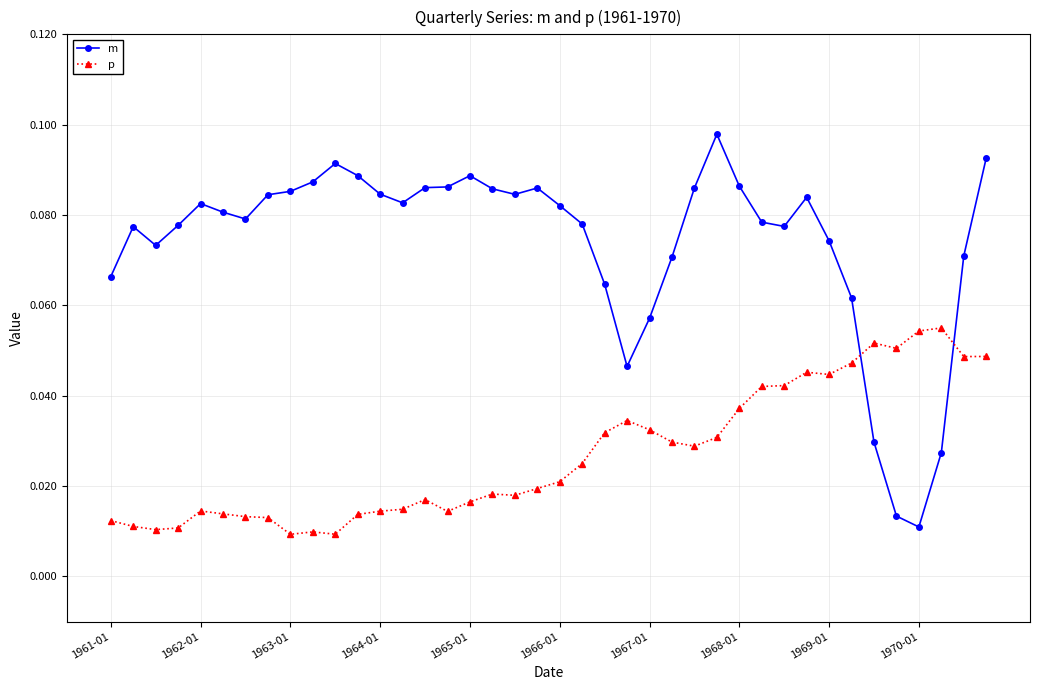

Which series has the largest total across all categories?

m